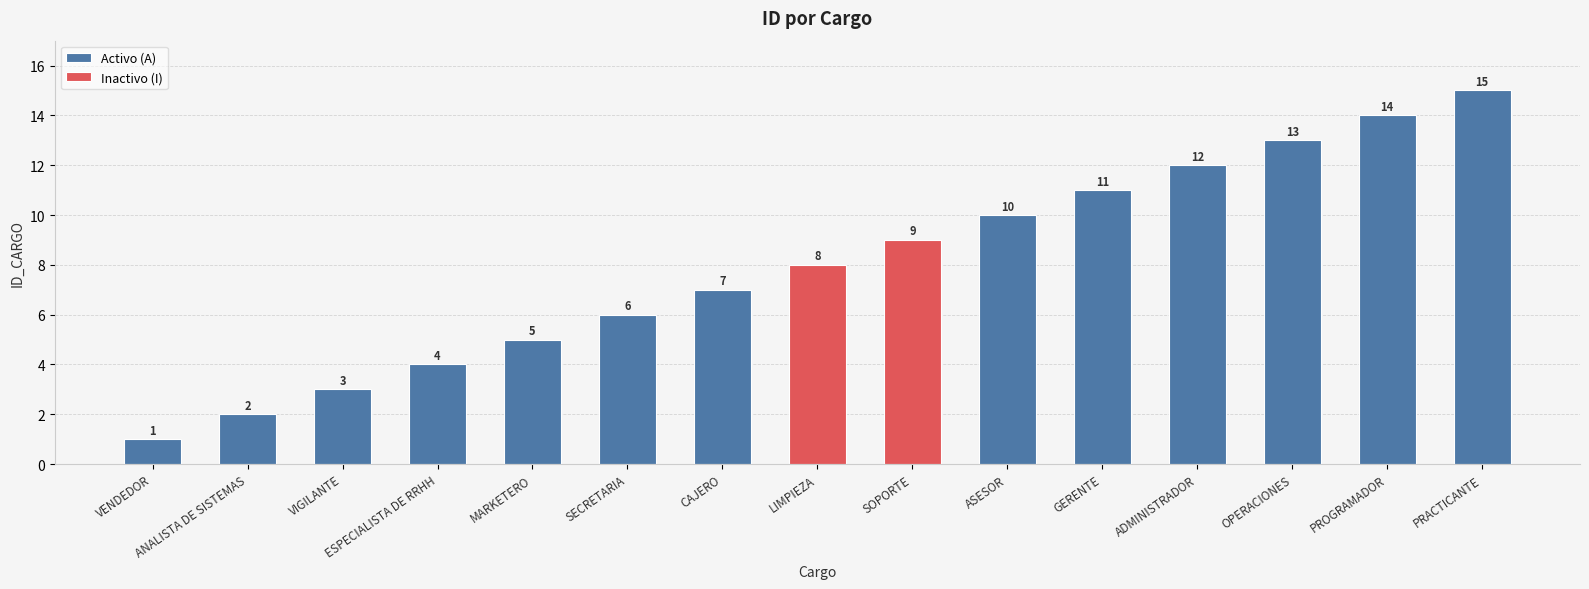

How many data points does each series have?

15